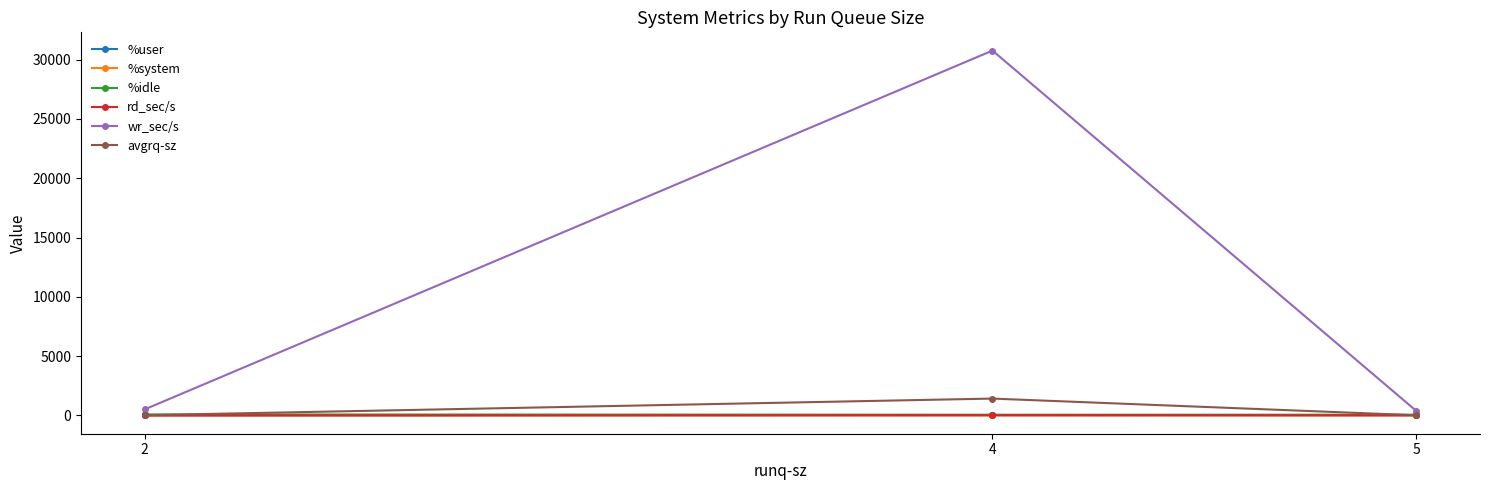

What is the value of the %idle point at the 1st from the left?

87.5